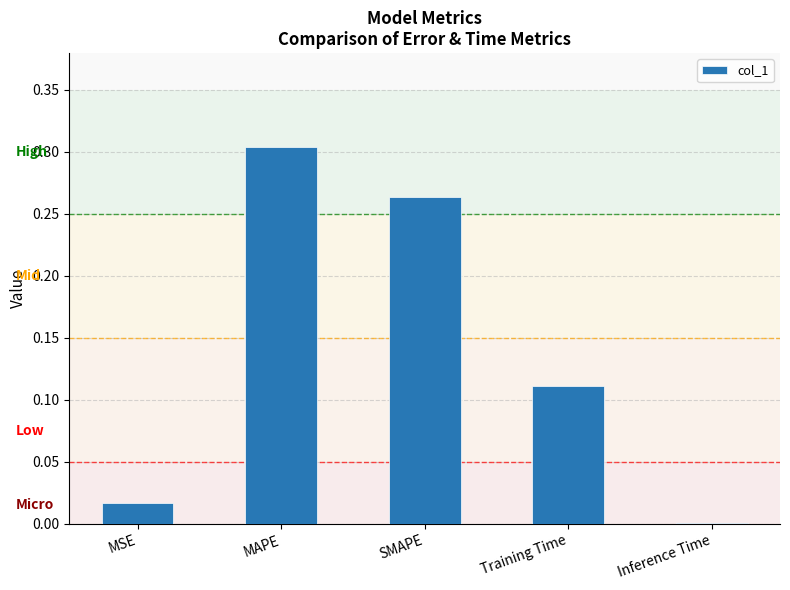

Which category has the highest value across all series?

MAPE